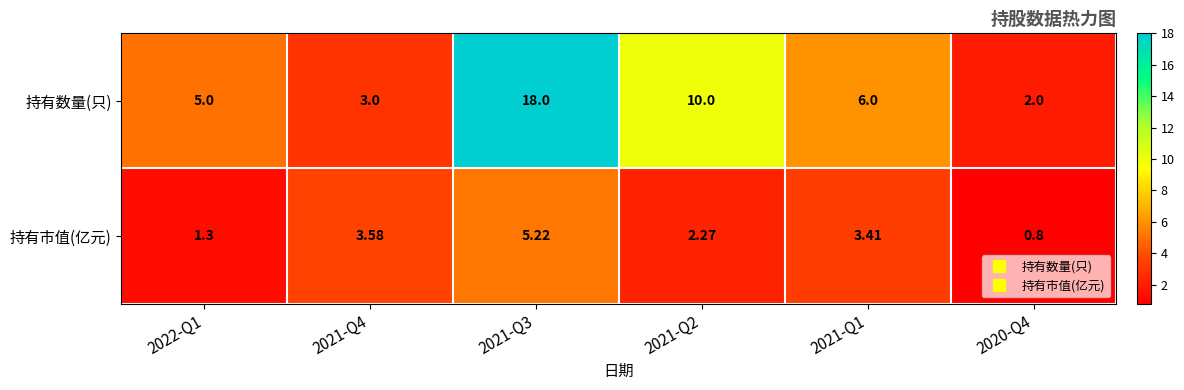

Rank the series at 2021-Q4 from highest to lowest value.

持有市值(亿元), 持有数量(只)